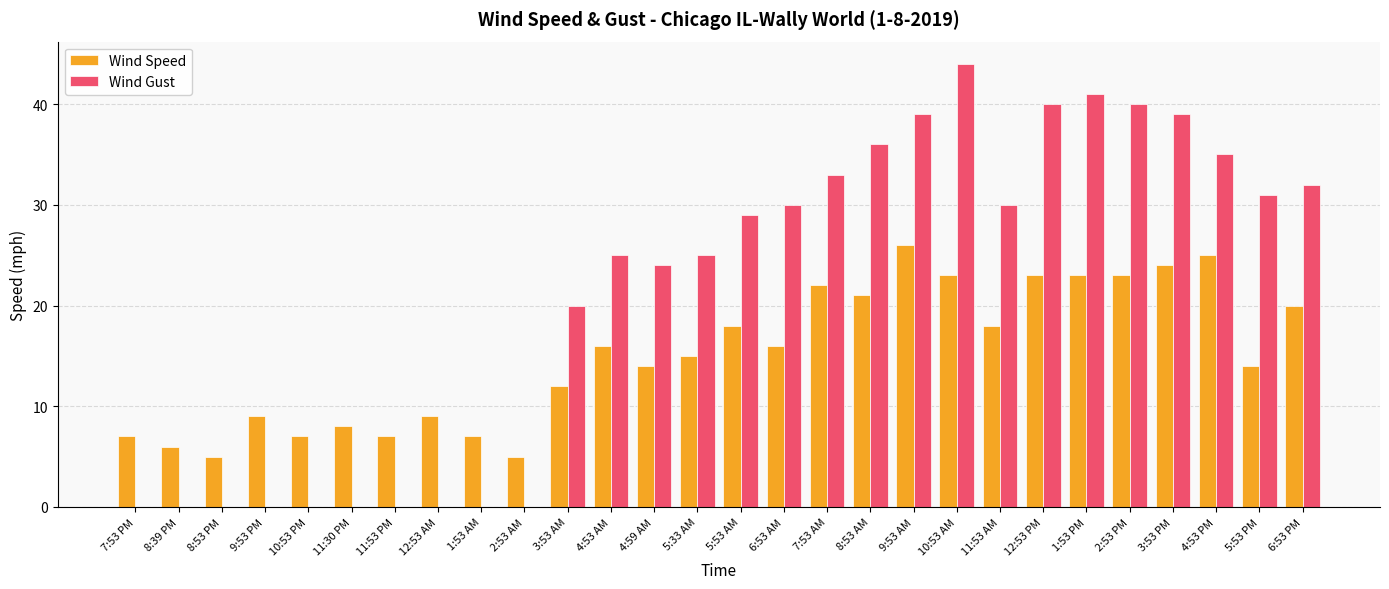

What is the spread (max minus min) of values at 10:53 AM?

21